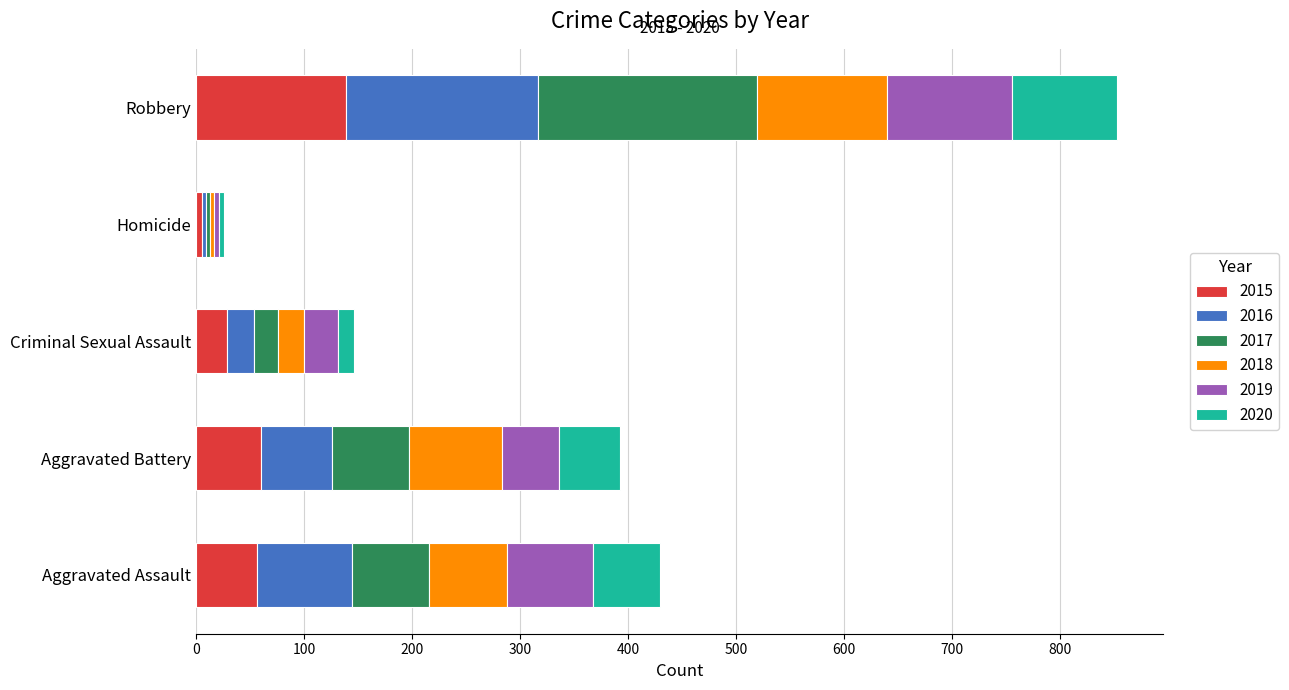

Count the number of categories in the chart.

5